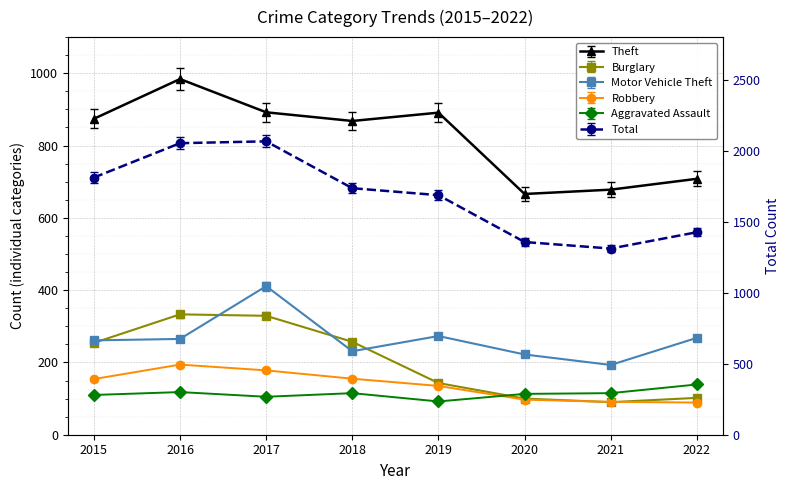

Is it true that Aggravated Assault equals 82.1 at 2016?

False